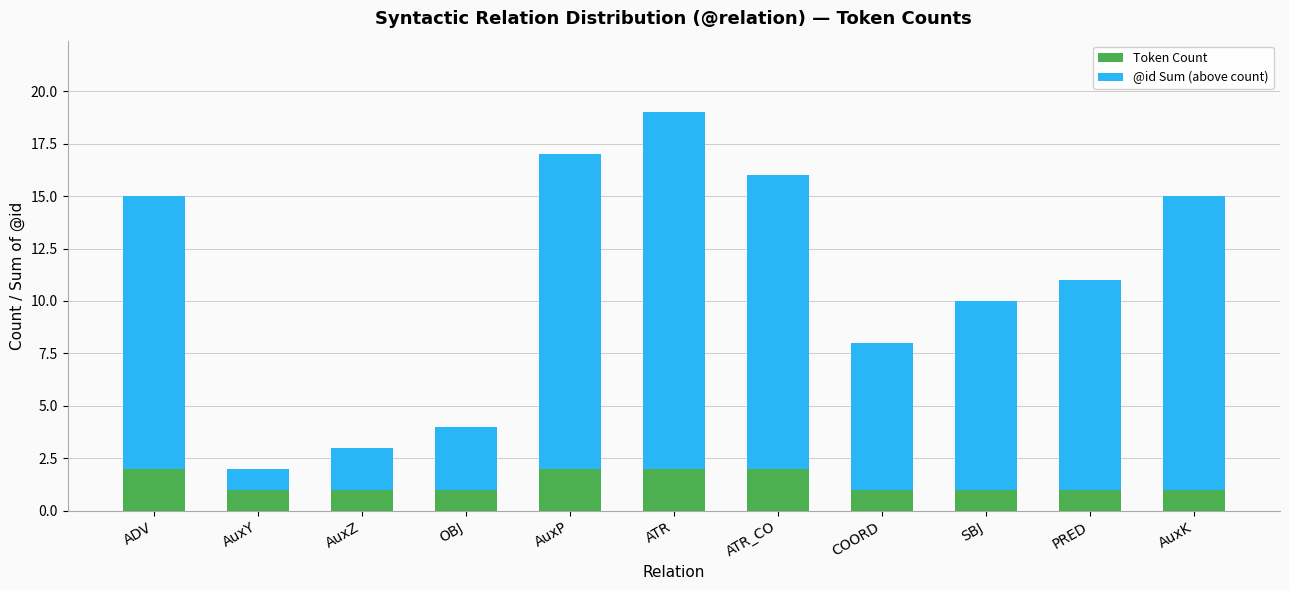

What is the total value across all series at AuxK?

15